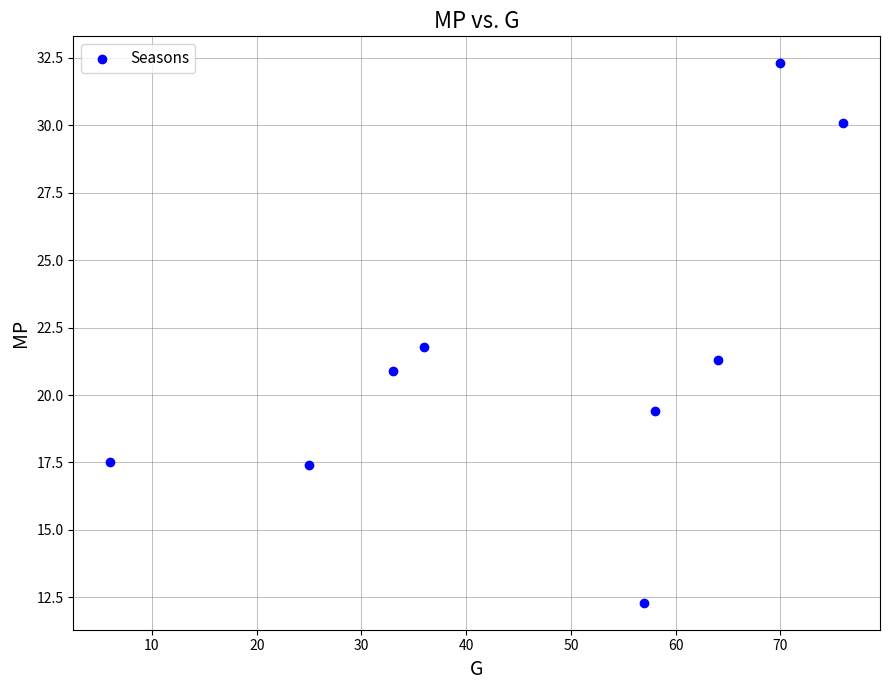

What is the range of X values (max minus min)?

70.0